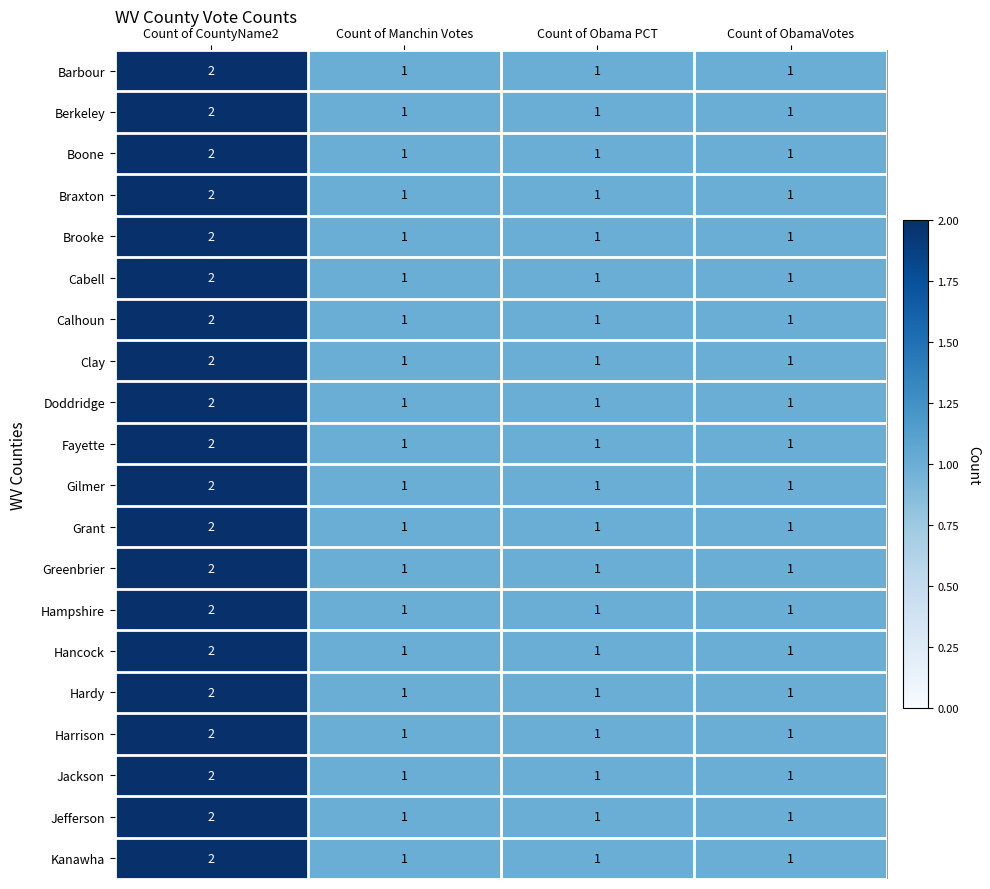

How many Calhoun values are between 1 and 2?

4